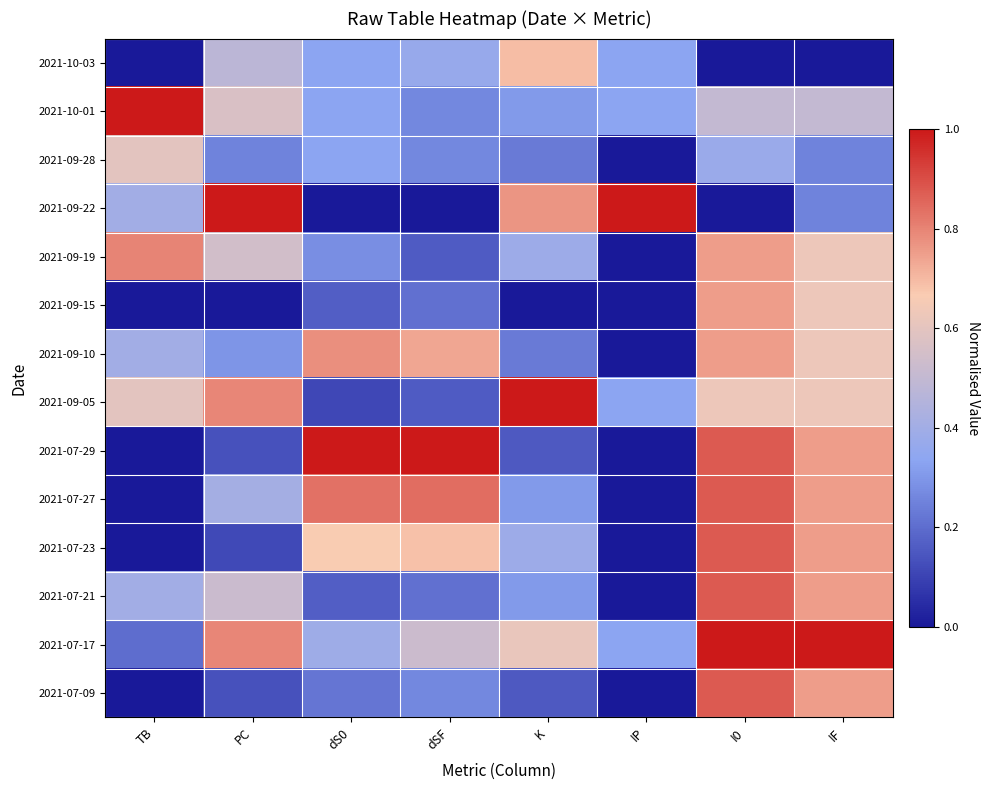

Which series has the largest total across all categories?

2021-07-17